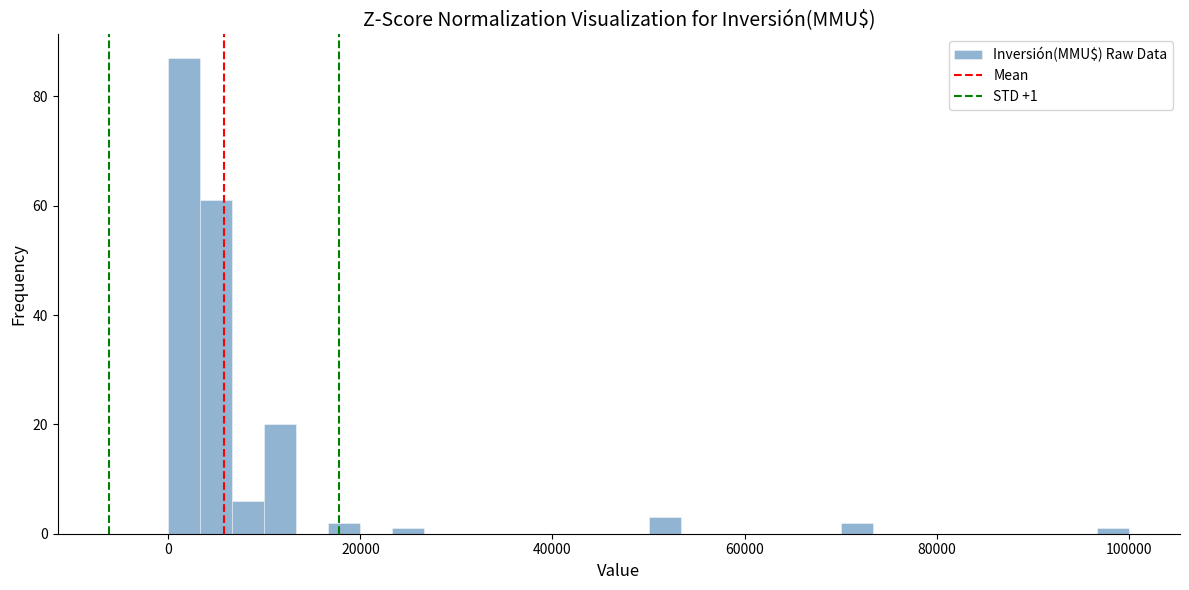

Around what value on the x-axis is the tallest bar? Give the approximate position of its centre, as read against the axis.

2000